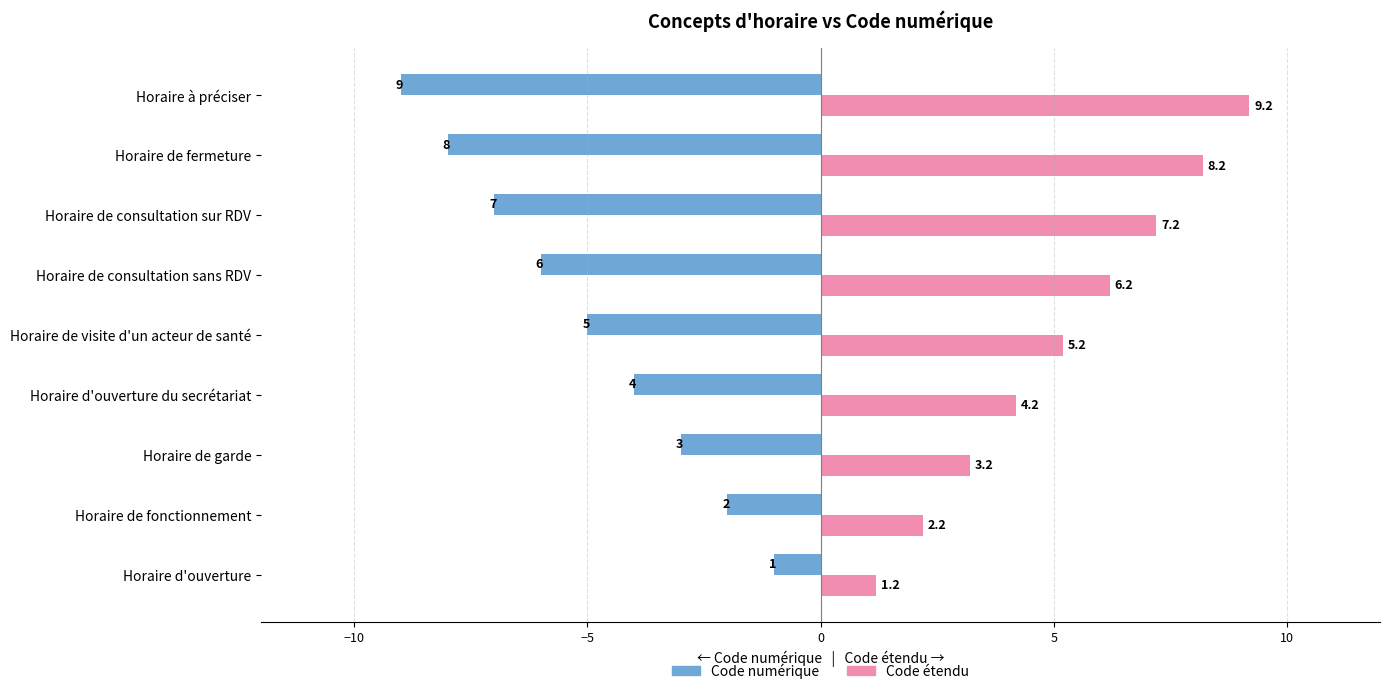

The value of Code numérique at Horaire de consultation sur RDV is -7.0. True or false?

True